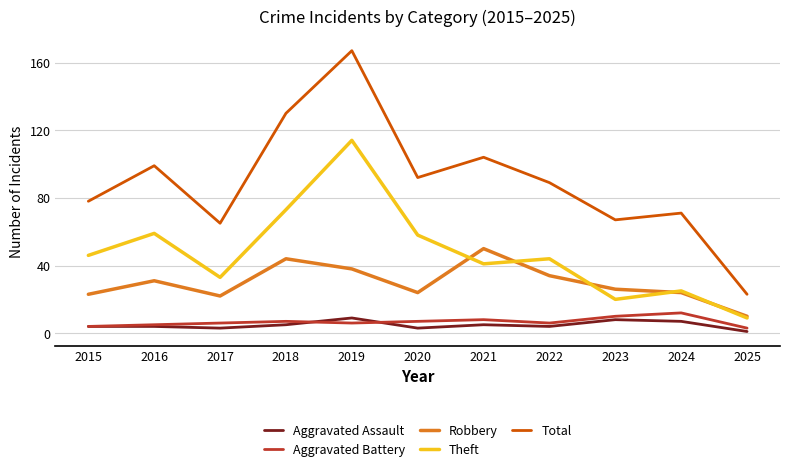

Between 2022 and 2023, which series saw the biggest shift?

Theft